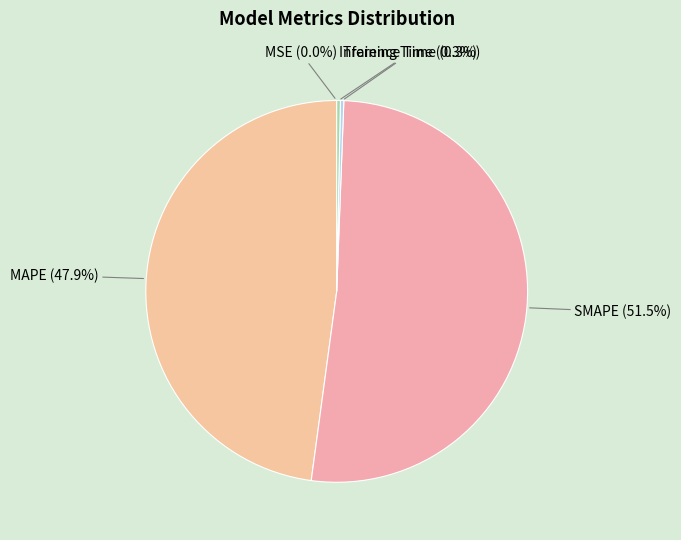

How much of the chart is everything except Training Time?

99.7%